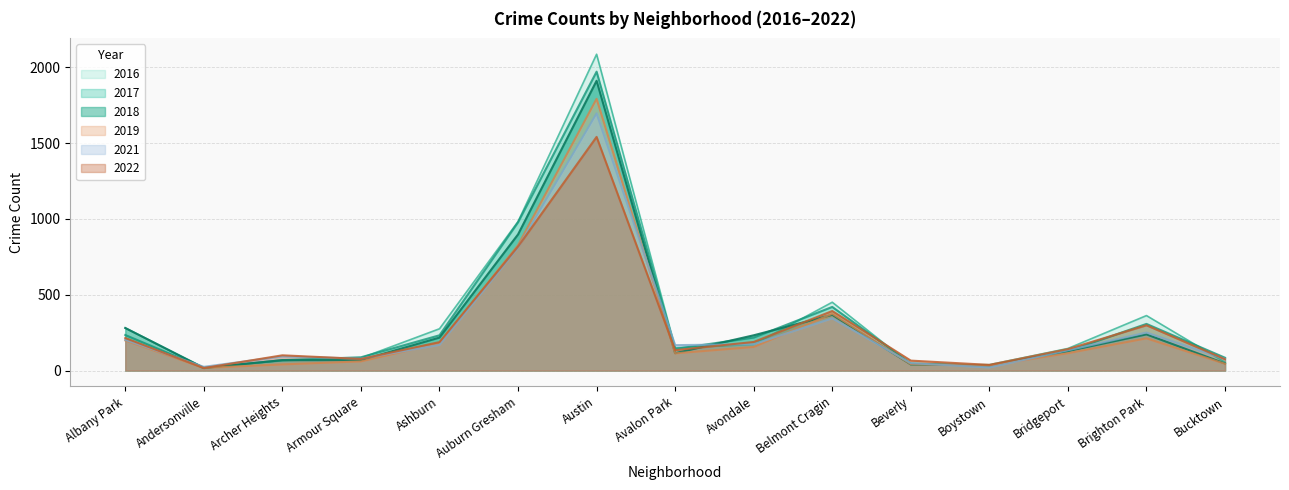

How many series are shown in this chart?

6